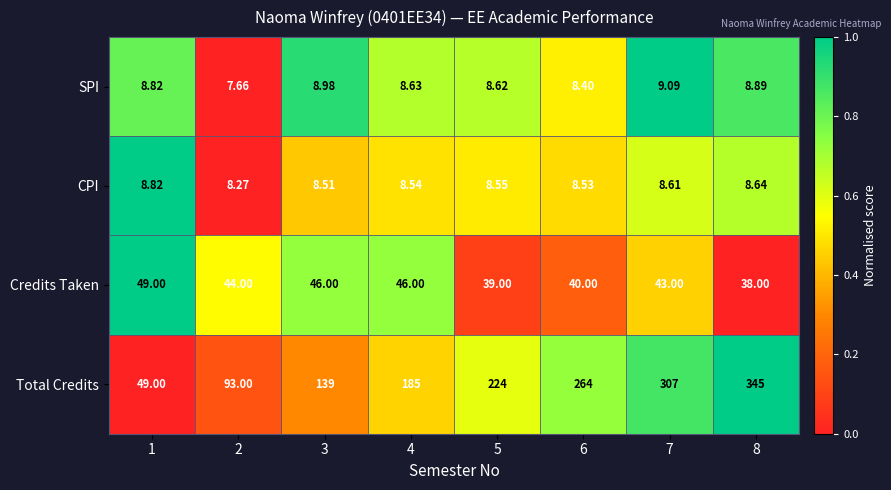

Which series has the largest total across all categories?

Total Credits